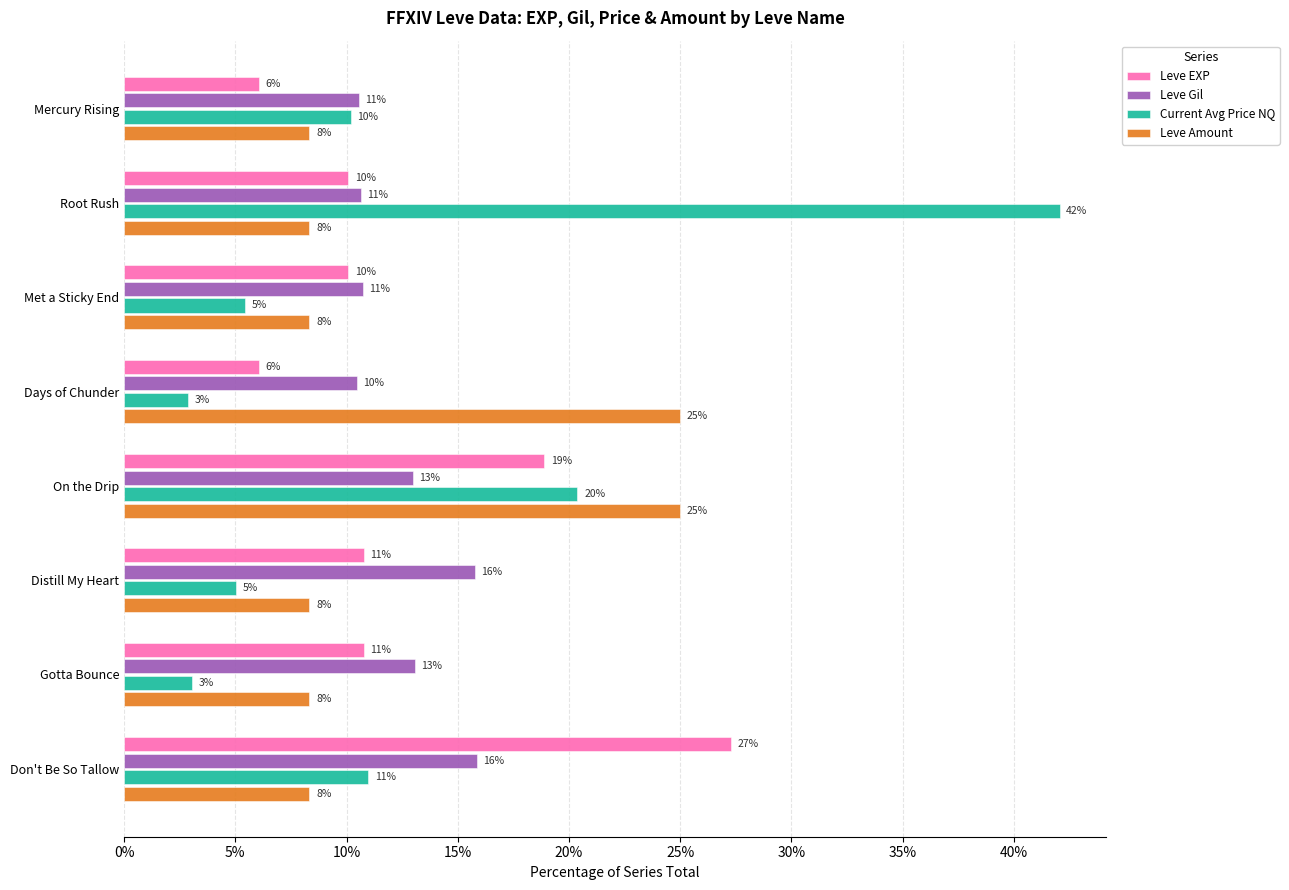

What are all the series names shown in the legend?

Leve EXP, Leve Gil, Current Avg Price NQ, Leve Amount